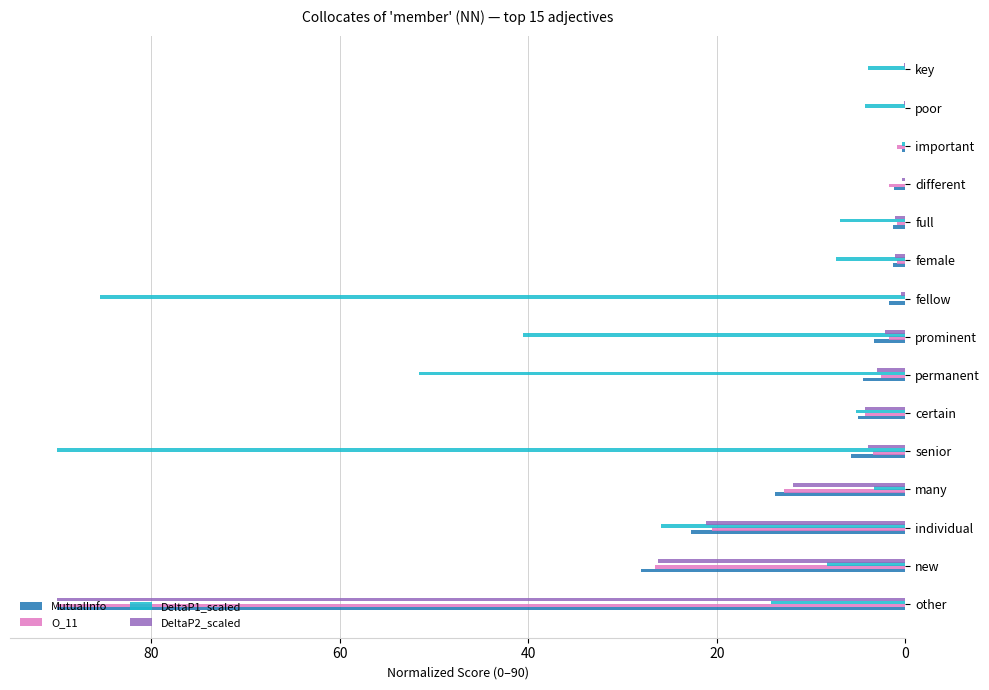

The MutualInfo series shows 9.1 at new. True or false?

False